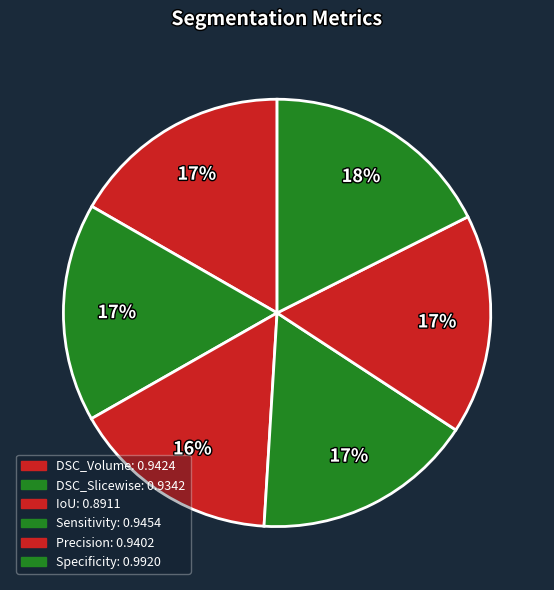

Is there any slice that represents more than half of the pie?

No